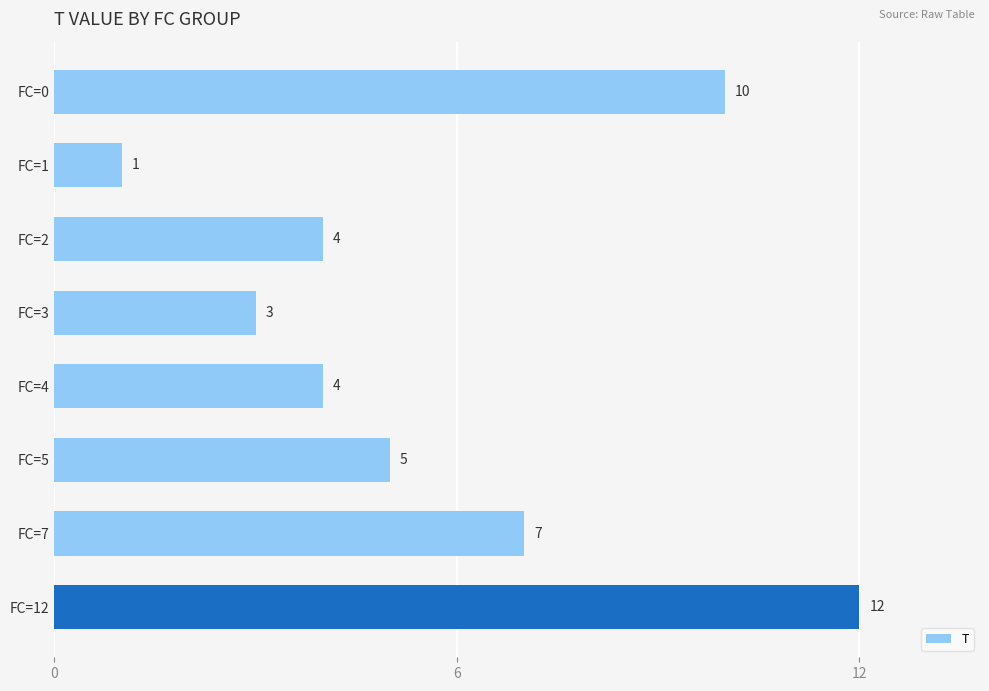

What is the change in value from FC=3 to FC=7?

+4